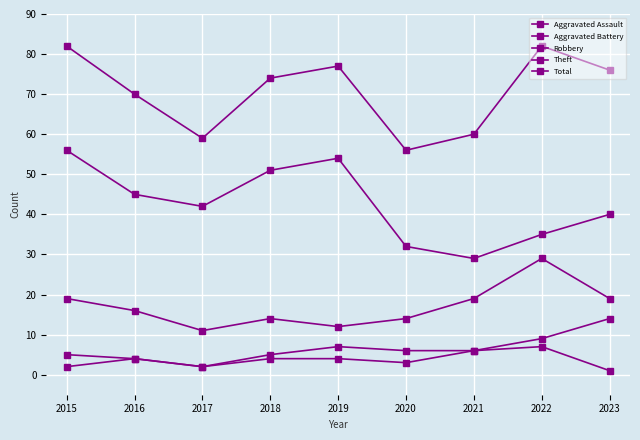

Is this an area chart (filled region under the line)?

No